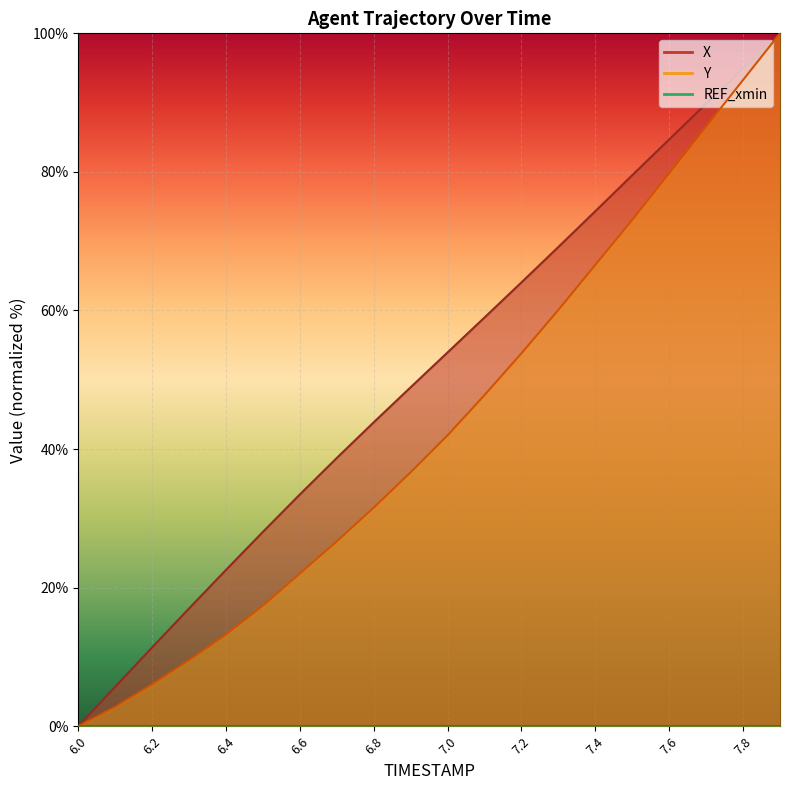

How many values in the Y series exceed 41?

10